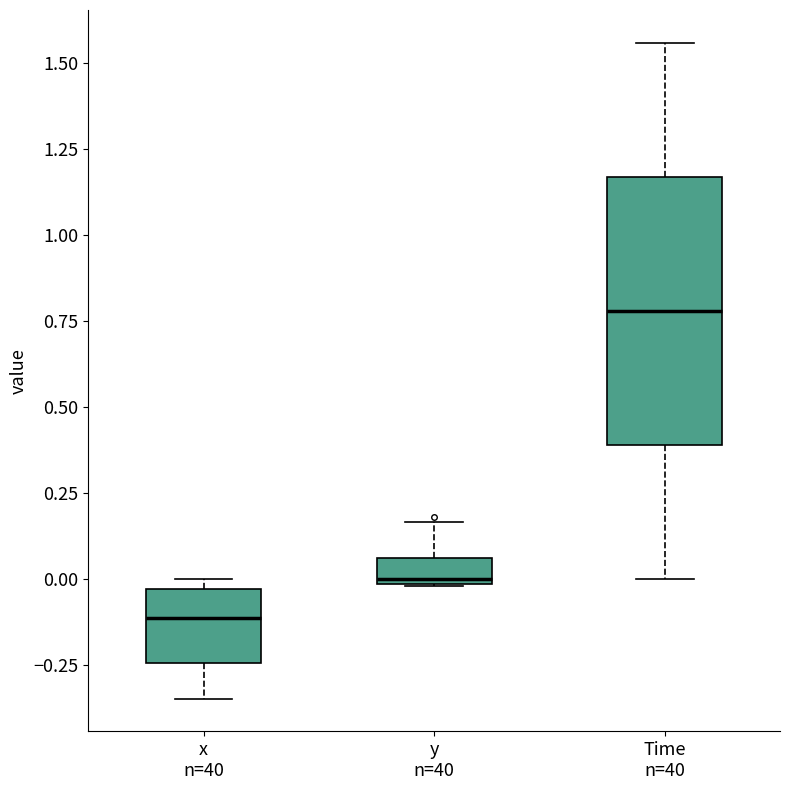

Which box is the tallest, from its lower edge to its upper edge?

Time n=40